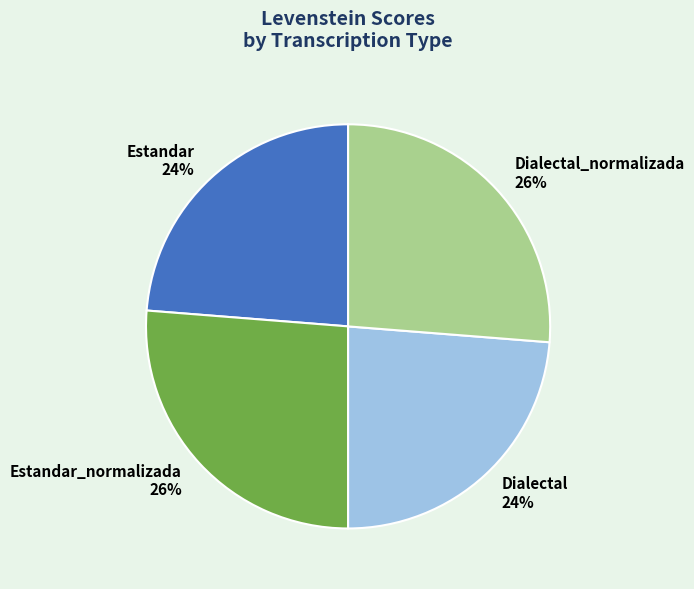

How many segments does this pie chart have?

4